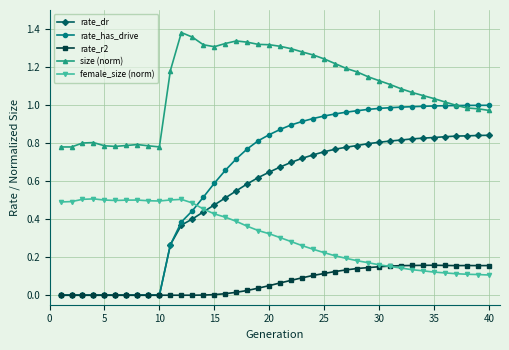

Rank the series by their maximum value, from highest to lowest.

size (norm), rate_has_drive, rate_dr, female_size (norm), rate_r2